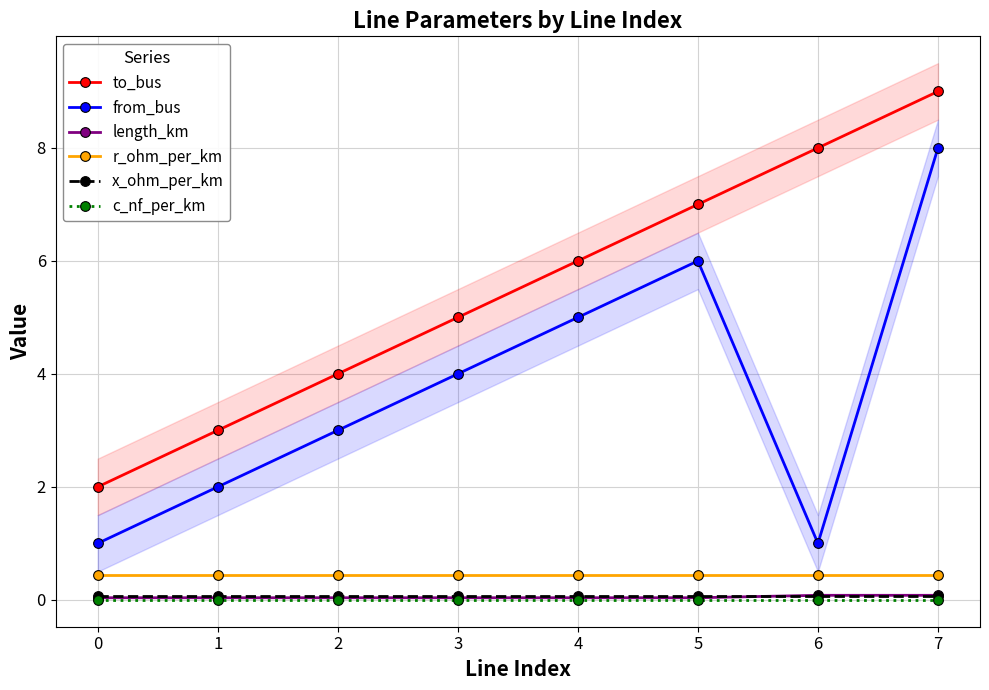

At how many categories does at least one series exceed 0?

8